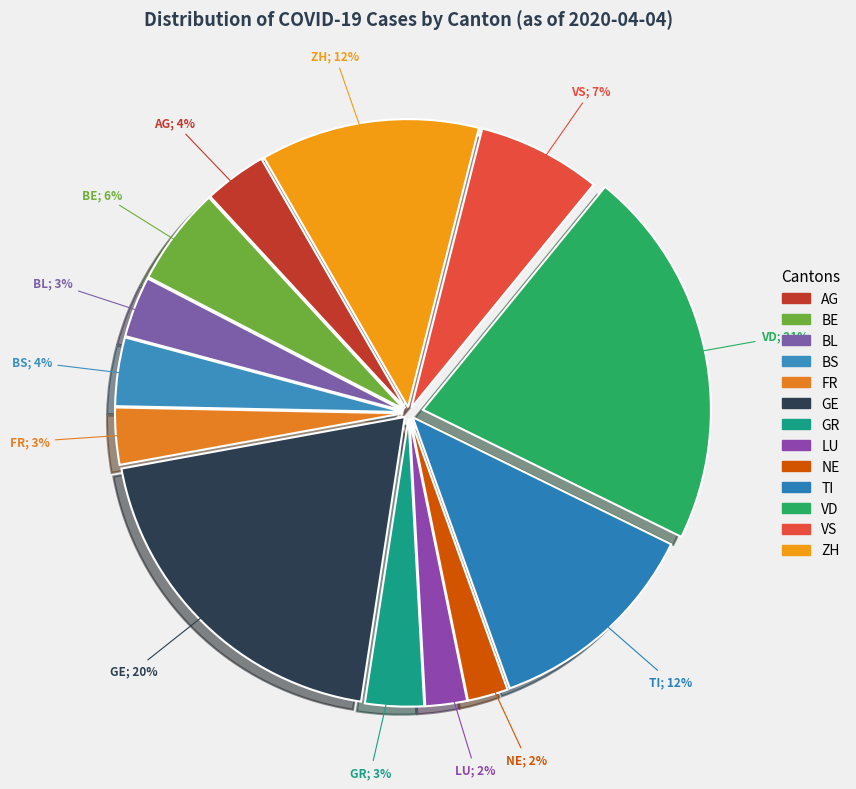

To the nearest percent, what is the combined percentage of NE and FR?

5%